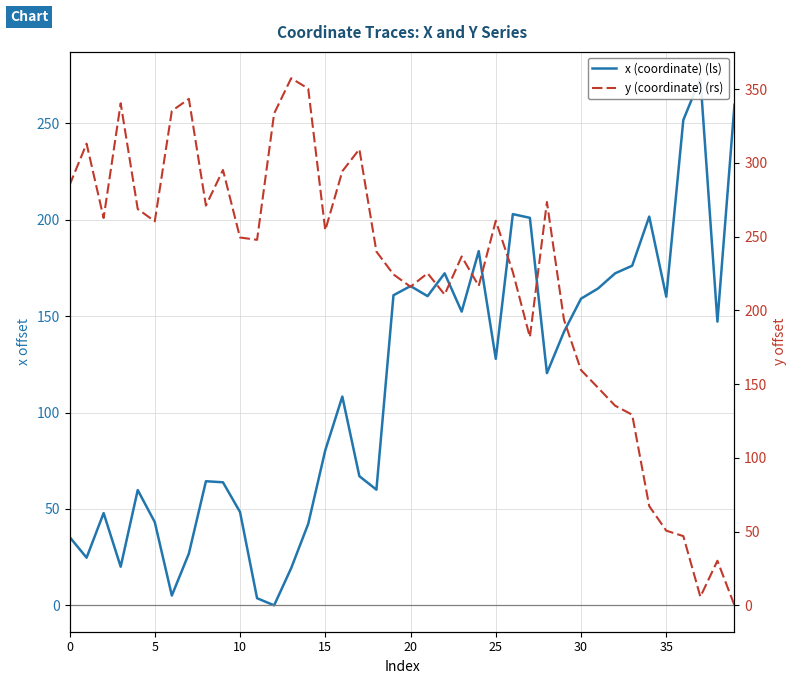

What is the difference between the highest and lowest values at 18?

179.8